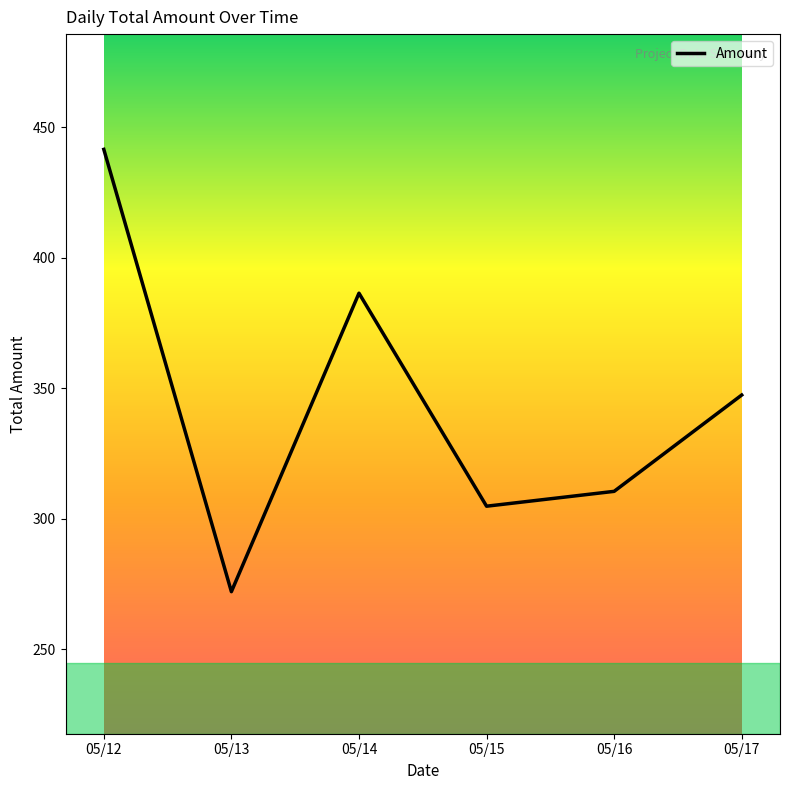

Rank the categories by value from lowest to highest.

05/13, 05/15, 05/16, 05/17, 05/14, 05/12